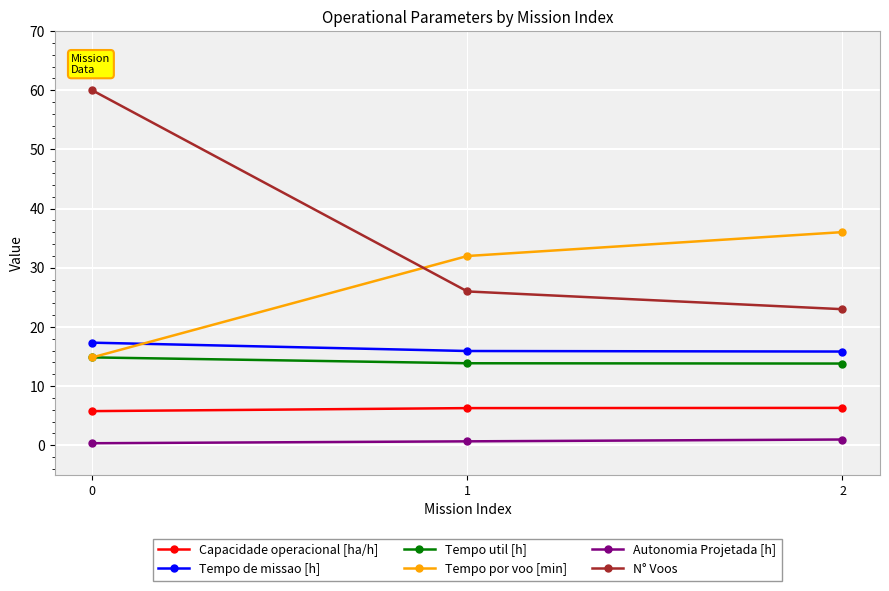

How many values in the Capacidade operacional [ha/h] series exceed 6?

2